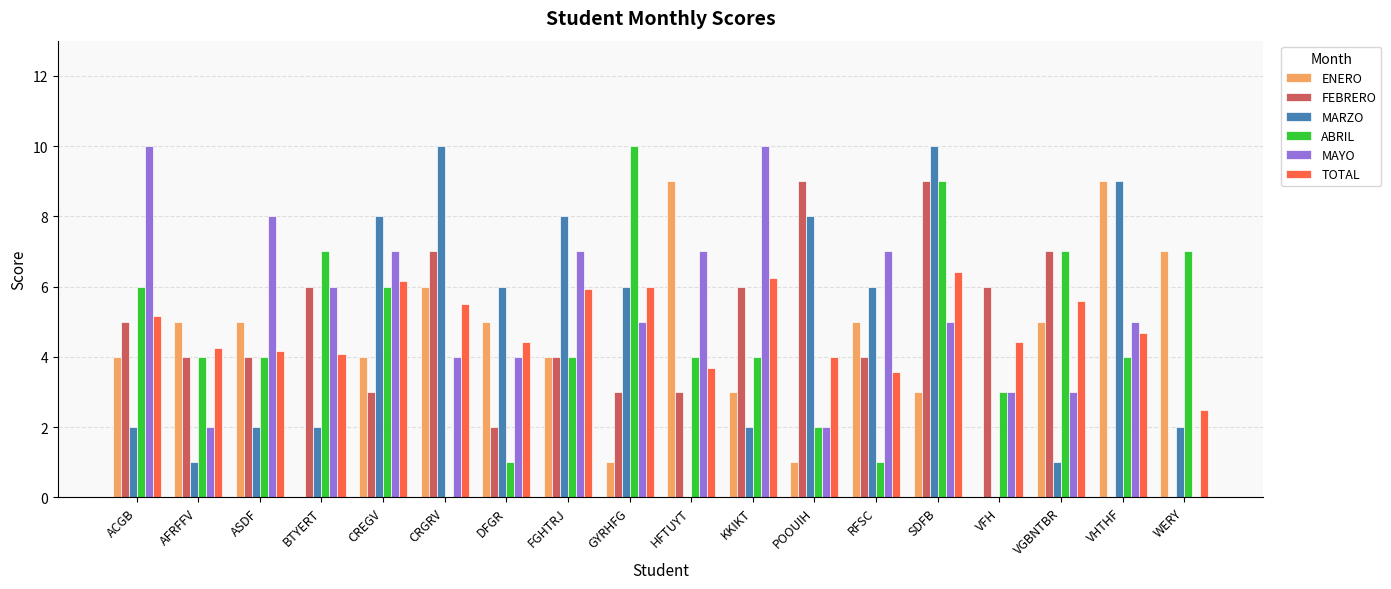

True or false: MARZO has a value of 1.0 at VGBNTBR.

True